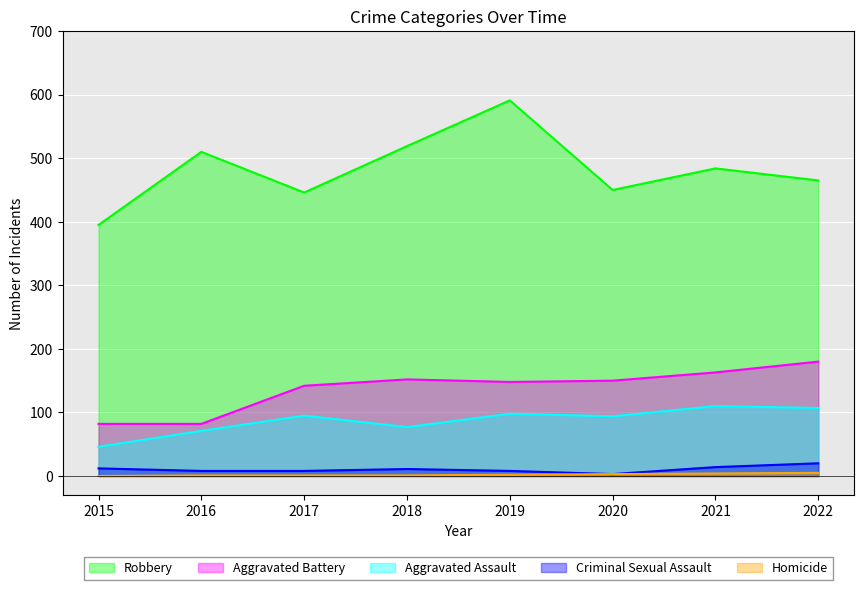

Which category has the highest value across all series?

2019